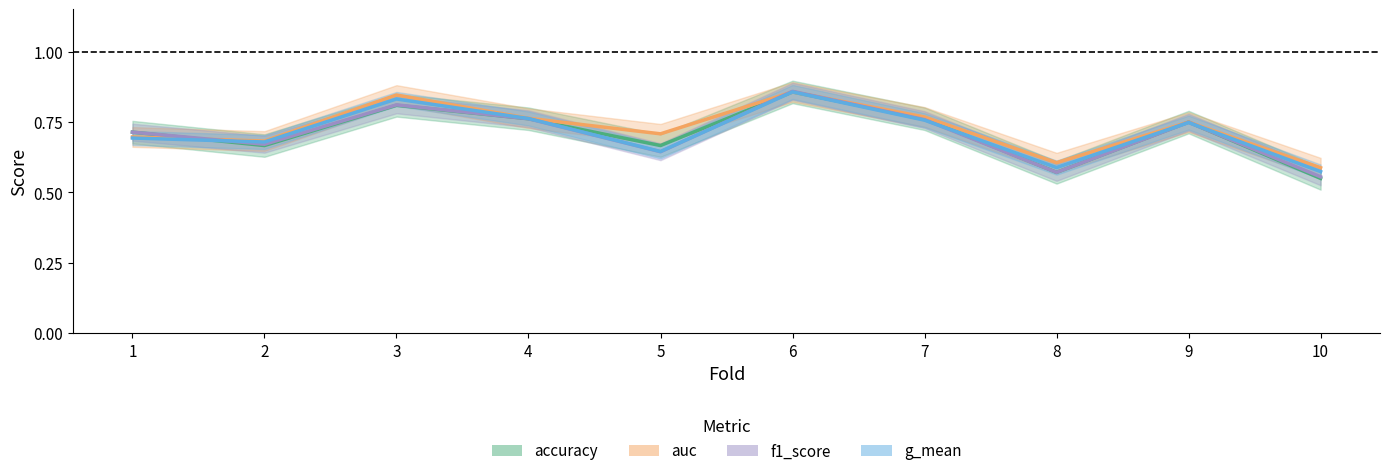

Which label corresponds to the largest value in the chart?

6